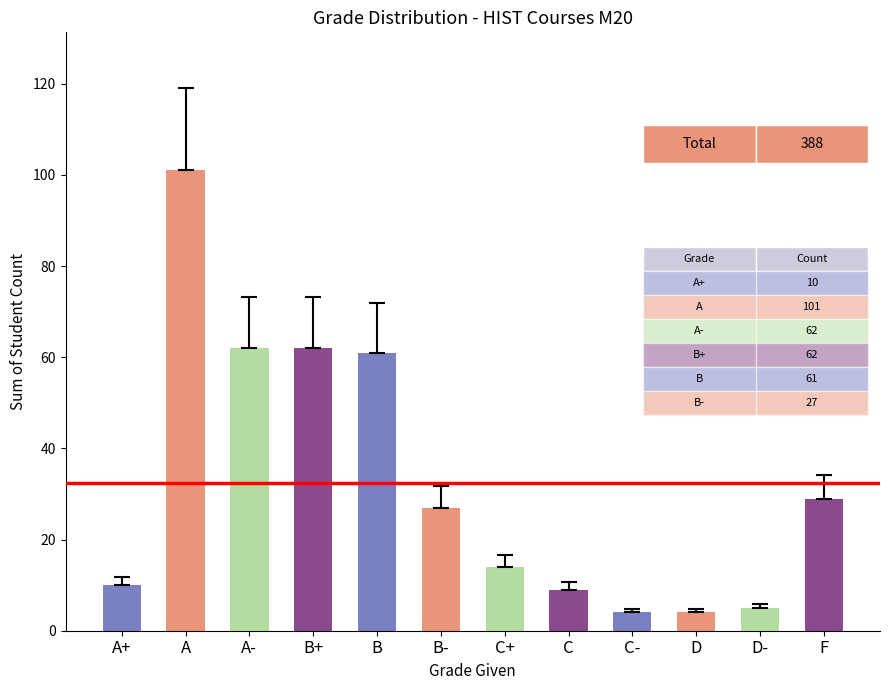

True or false: the data shows 29 at F.

True